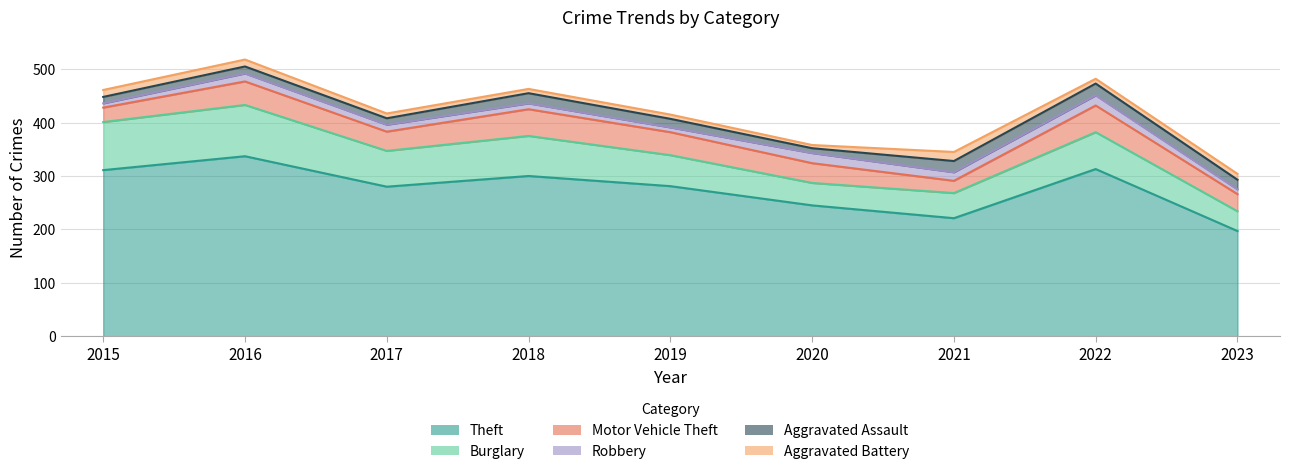

Rank the categories by Aggravated Assault value from lowest to highest.

2020, 2015, 2017, 2016, 2019, 2023, 2018, 2021, 2022